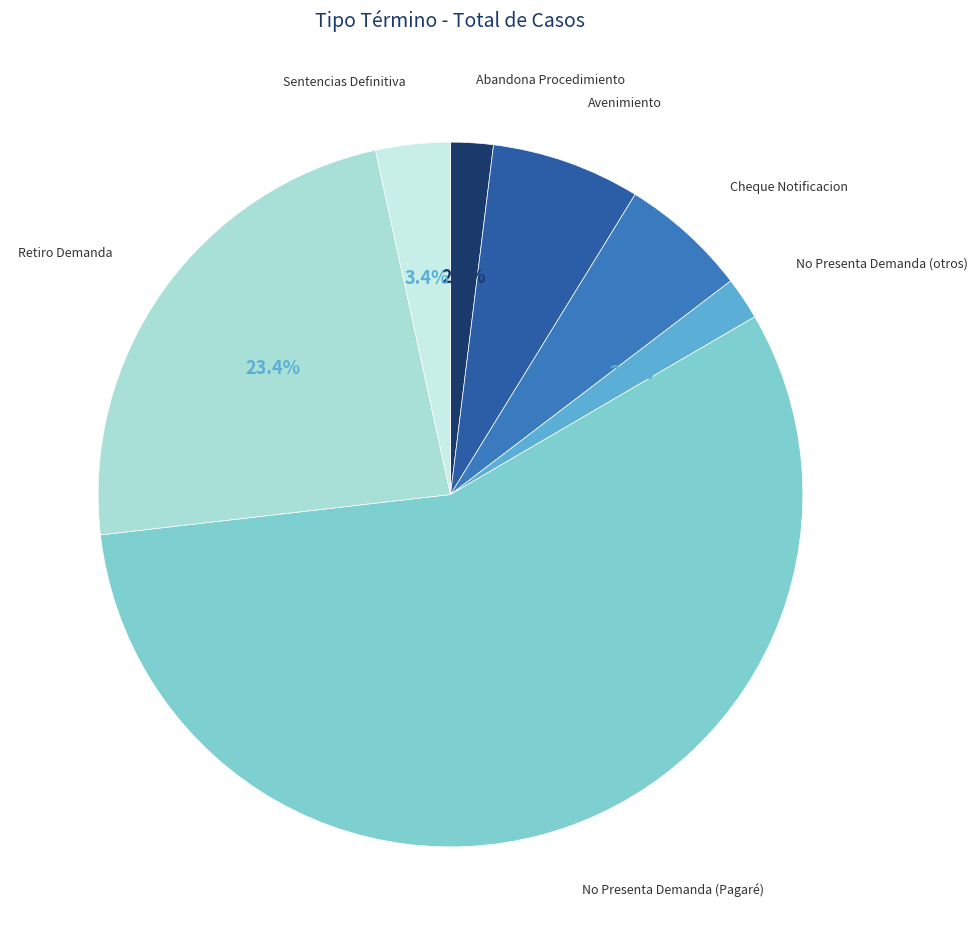

To the nearest percent, what is the difference between the largest and smallest slice percentages?

55%